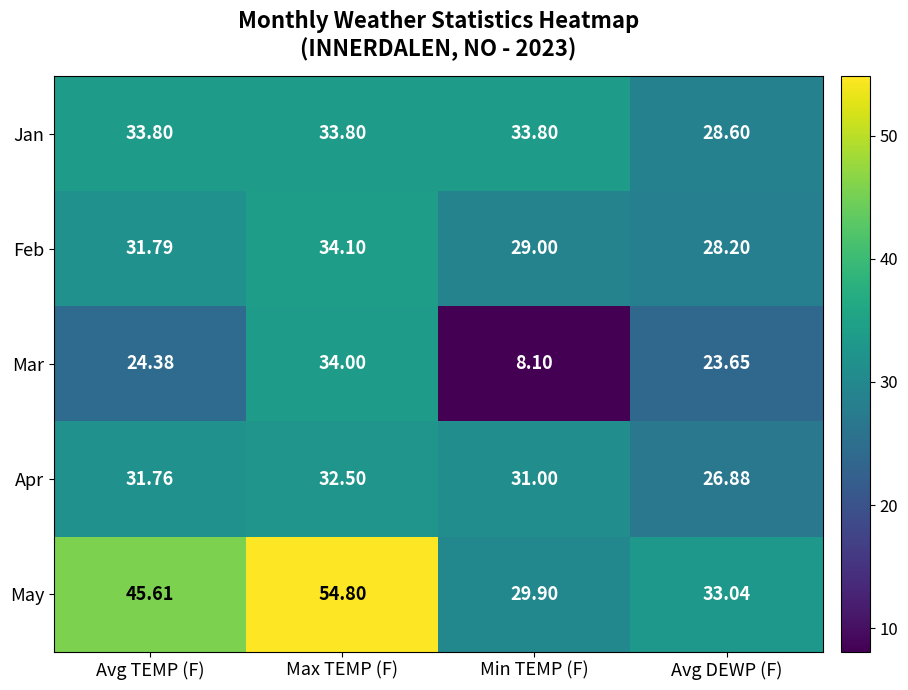

Which series has the widest spread of values?

Mar